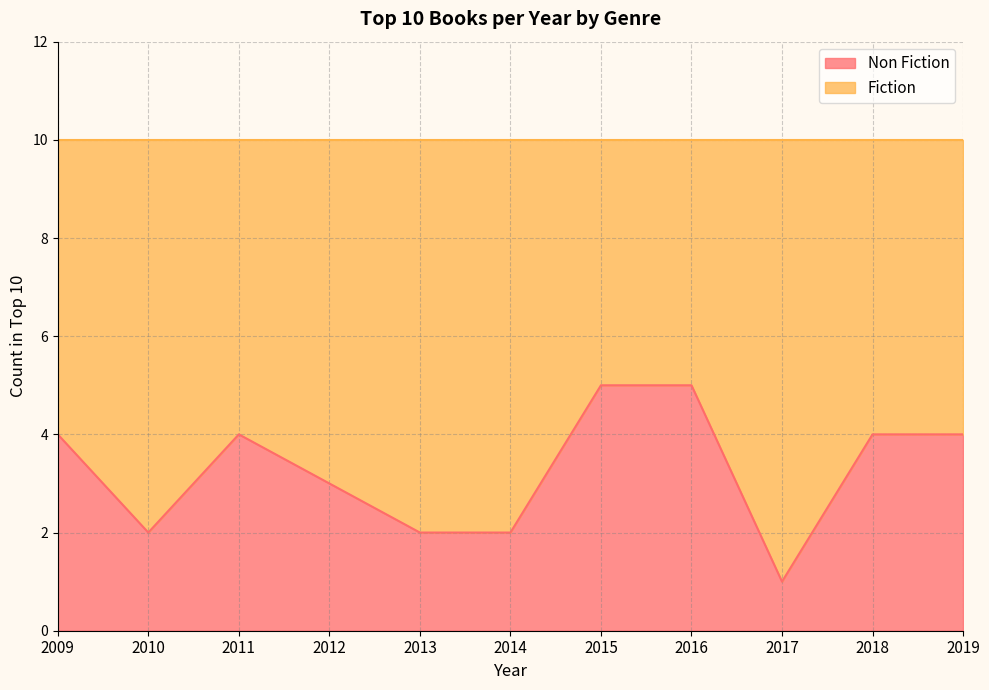

What is the sum of the values at 2019 and 2015?

9